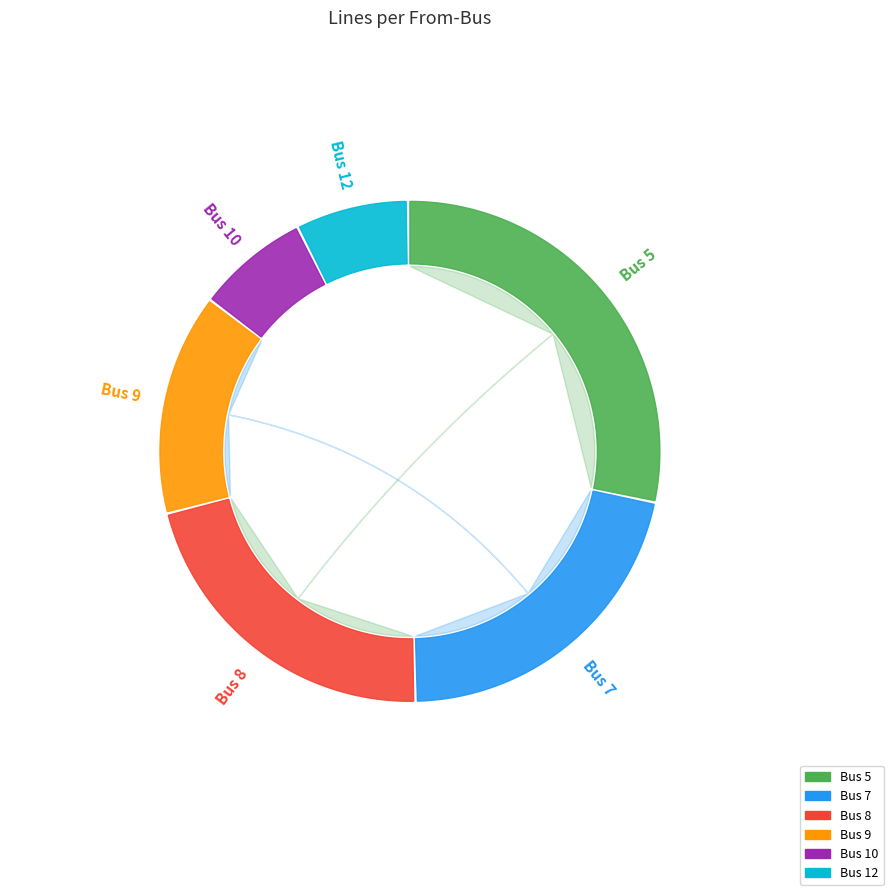

Rank the categories by value from highest to lowest.

5, 7, 8, 9, 10, 12